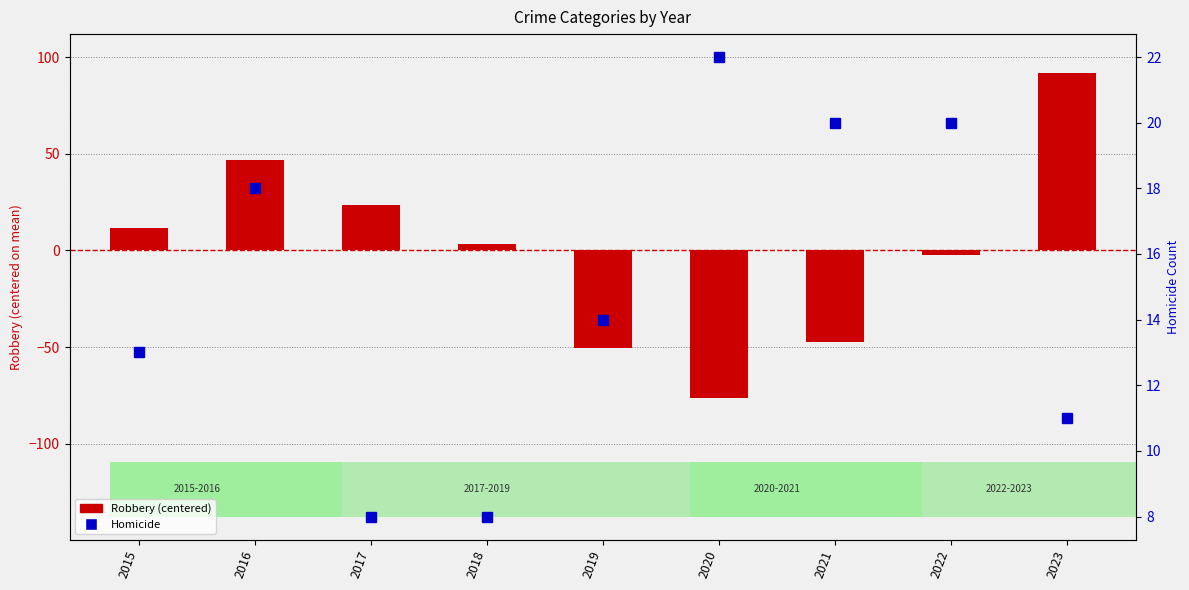

How many groups of bars are there?

9